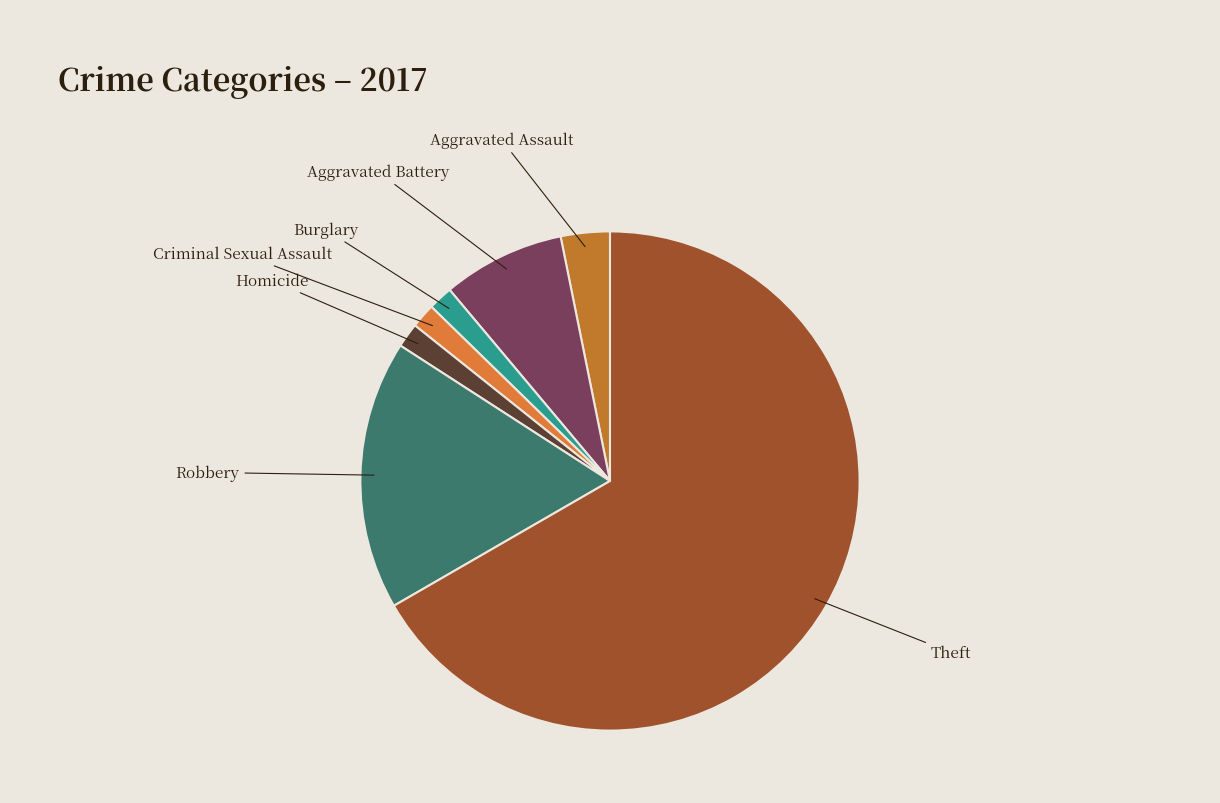

What is the largest slice in the pie chart?

Theft